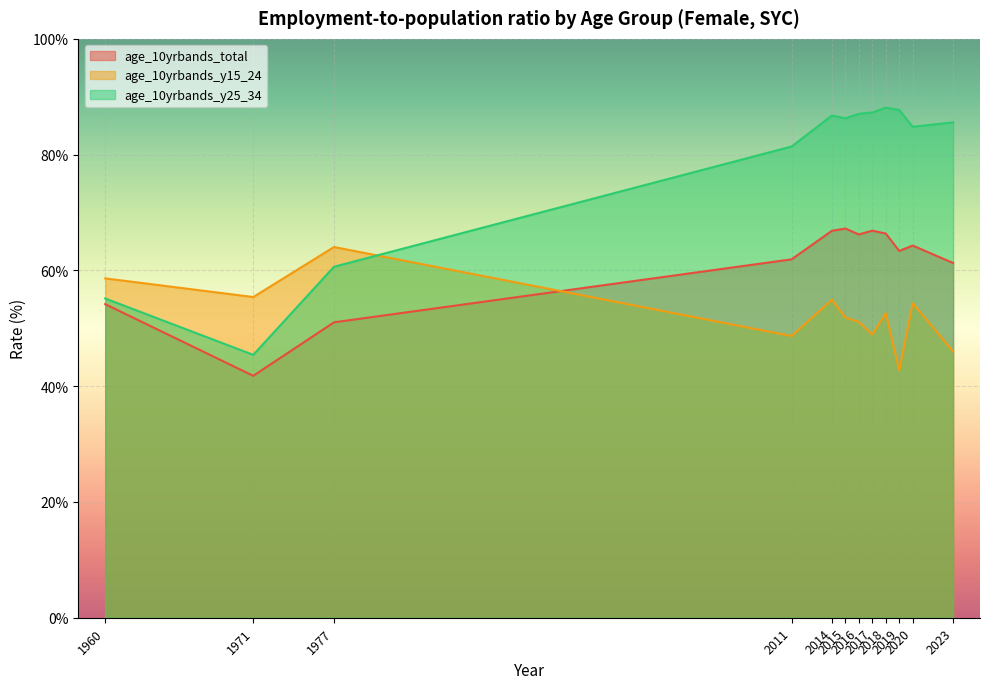

True or false: age_10yrbands_total and age_10yrbands_y25_34 intersect in this chart.

False